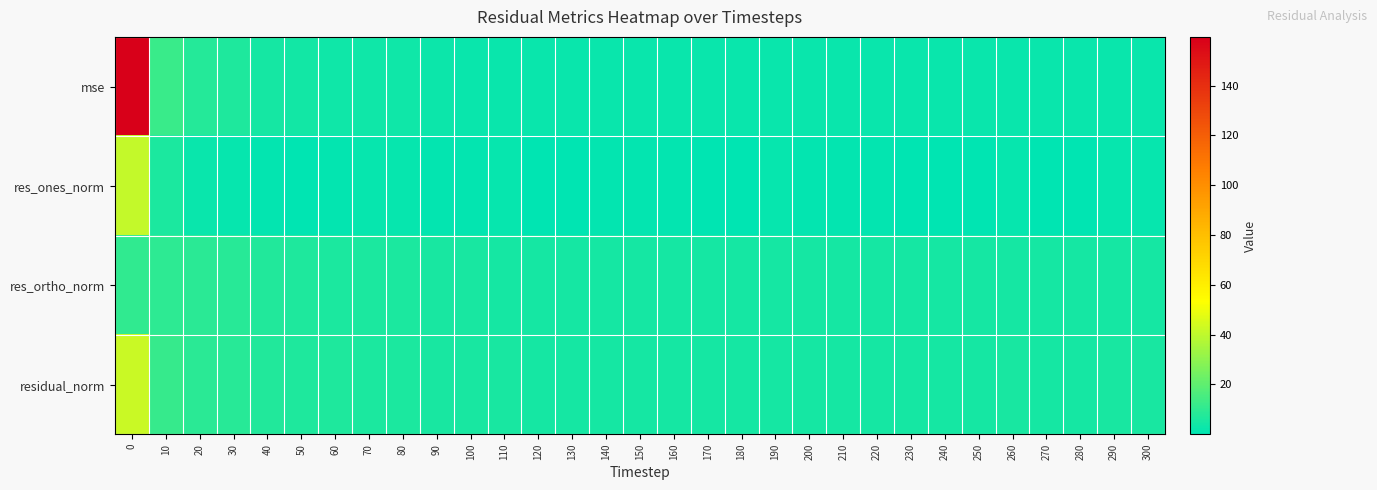

What is the maximum value shown in the chart?

159.6